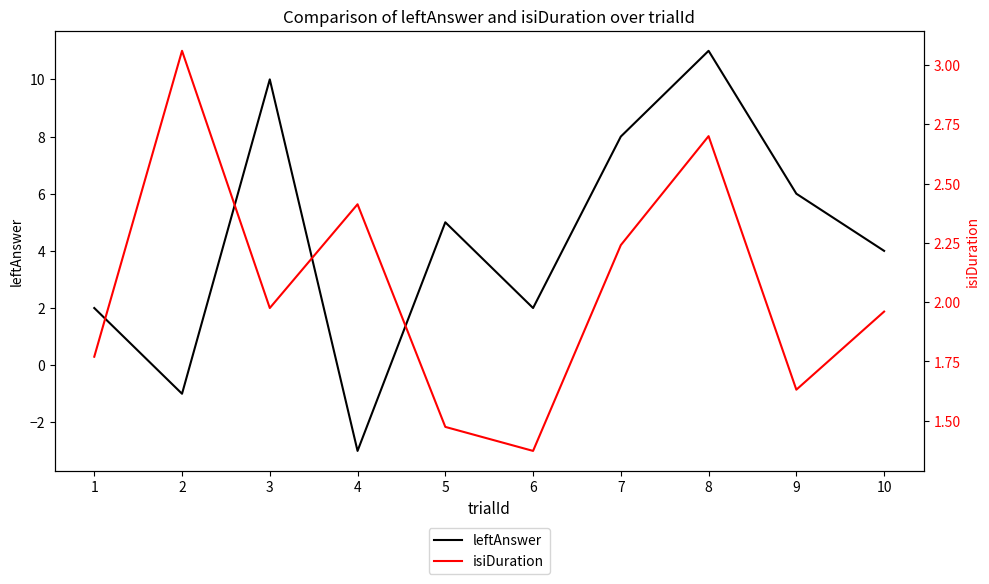

True or false: isiDuration and leftAnswer cross at least once.

True